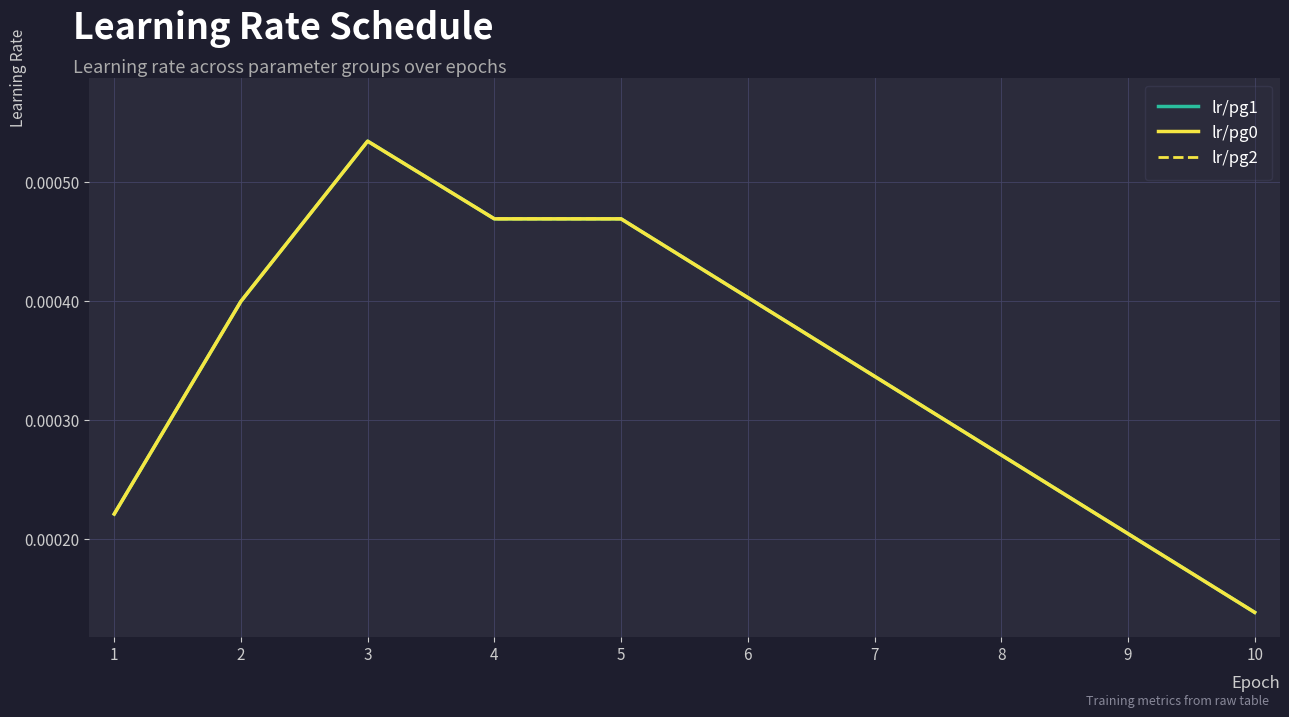

True or false: lr/pg1 and lr/pg2 cross at least once.

False